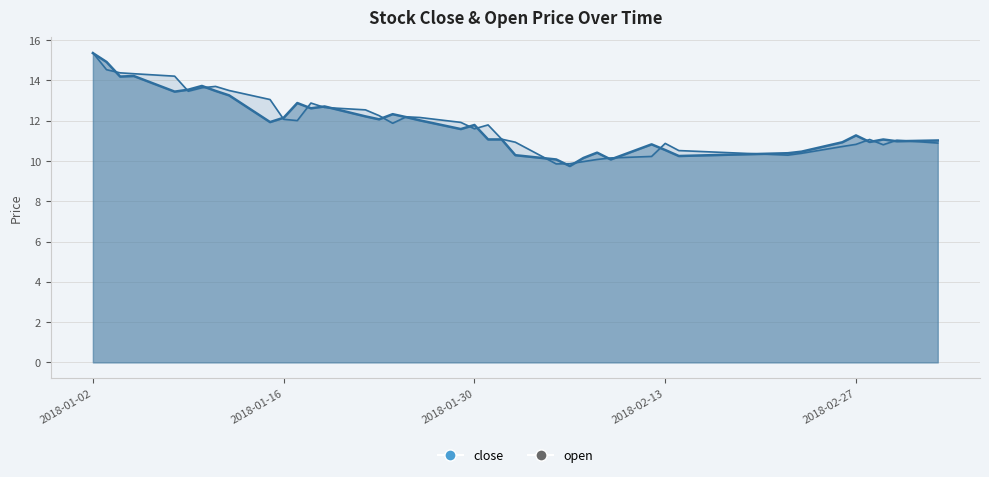

Reading right to left, extract all data points from this chart.

close: 2018-03-05=11.0	2018-03-02=11.0	2018-03-01=11.1	2018-02-28=10.9	2018-02-27=11.3	2018-02-26=10.9	2018-02-23=10.5	2018-02-22=10.4	2018-02-14=10.2	2018-02-13=10.5	2018-02-12=10.8	2018-02-09=10.1	2018-02-08=10.4	2018-02-07=10.2	2018-02-06=9.8	2018-02-05=10.1	2018-02-02=10.3	2018-02-01=11.1	2018-01-31=11.1	2018-01-30=11.8	2018-01-29=11.6	2018-01-26=12.0	2018-01-25=12.2	2018-01-24=12.3	2018-01-23=12.1	2018-01-22=12.2	2018-01-19=12.7	2018-01-18=12.6	2018-01-17=12.9	2018-01-16=12.1	2018-01-15=11.9	2018-01-12=13.3	2018-01-11=13.5	2018-01-10=13.7	2018-01-09=13.5	2018-01-08=13.4	2018-01-05=14.2	2018-01-04=14.2	2018-01-03=14.9	2018-01-02=15.4
open: 2018-03-05=10.9	2018-03-02=11.0	2018-03-01=10.8	2018-02-28=11.1	2018-02-27=10.8	2018-02-26=10.7	2018-02-23=10.4	2018-02-22=10.3	2018-02-14=10.5	2018-02-13=10.9	2018-02-12=10.2	2018-02-09=10.2	2018-02-08=10.1	2018-02-07=10.0	2018-02-06=9.9	2018-02-05=9.9	2018-02-02=10.9	2018-02-01=11.1	2018-01-31=11.8	2018-01-30=11.6	2018-01-29=11.9	2018-01-26=12.2	2018-01-25=12.2	2018-01-24=11.9	2018-01-23=12.3	2018-01-22=12.5	2018-01-19=12.7	2018-01-18=12.9	2018-01-17=12.0	2018-01-16=12.1	2018-01-15=13.1	2018-01-12=13.5	2018-01-11=13.7	2018-01-10=13.6	2018-01-09=13.5	2018-01-08=14.2	2018-01-05=14.3	2018-01-04=14.4	2018-01-03=14.5	2018-01-02=15.4